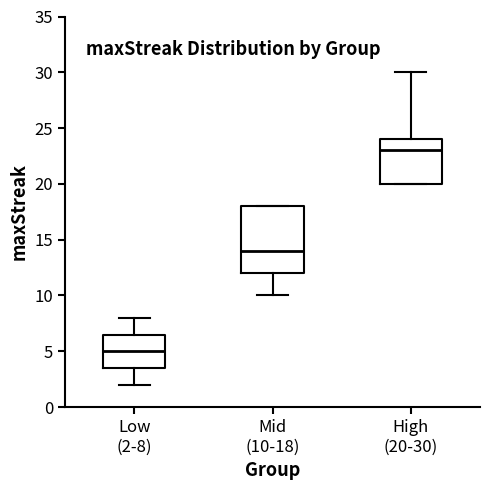

Reading left to right, transcribe this box plot: for each box, give where its median line is, the range the box spans, and where its two whiskers end, as read against the y-axis. The values are not printed on the chart, so give them approximately, as read against the axis.

Low (2-8): median 5.0, box 3.5 to 6.5, whiskers 2.0 to 8.0
Mid (10-18): median 14.0, box 12.0 to 18.0, whiskers 10.0 to 18.0
High (20-30): median 23.0, box 20.0 to 24.0, whiskers 20.0 to 30.0